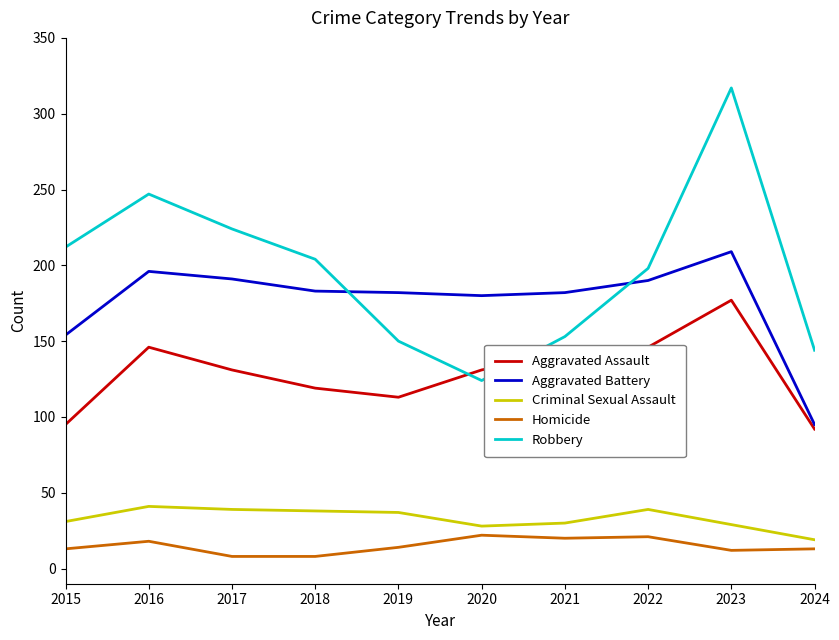

List the series in order of their peak value, lowest first.

Homicide, Criminal Sexual Assault, Aggravated Assault, Aggravated Battery, Robbery